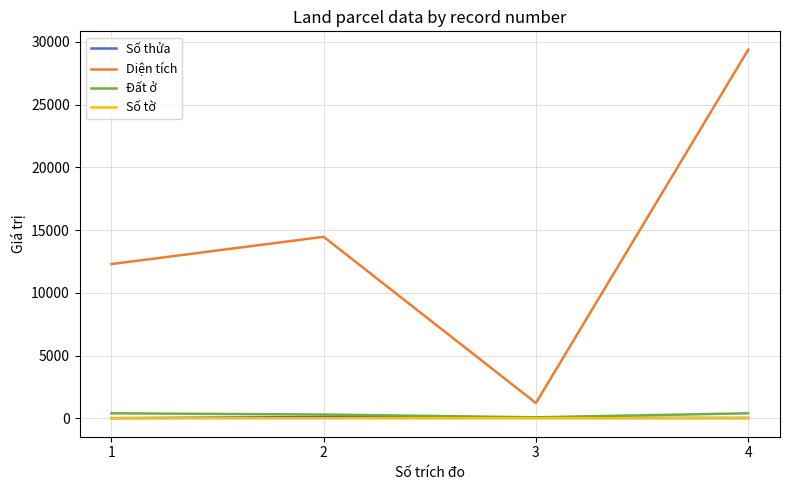

True or false: Số tờ and Diện tích intersect in this chart.

False